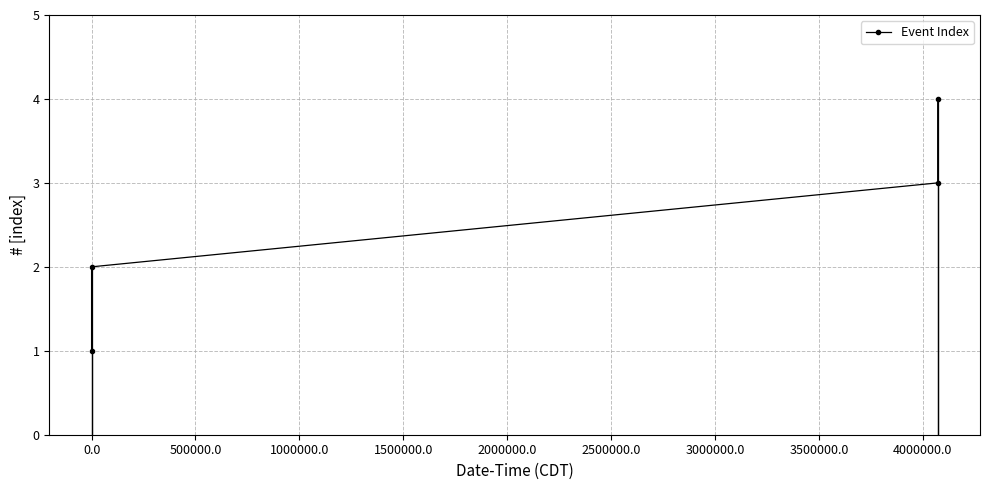

What is the average value?

2